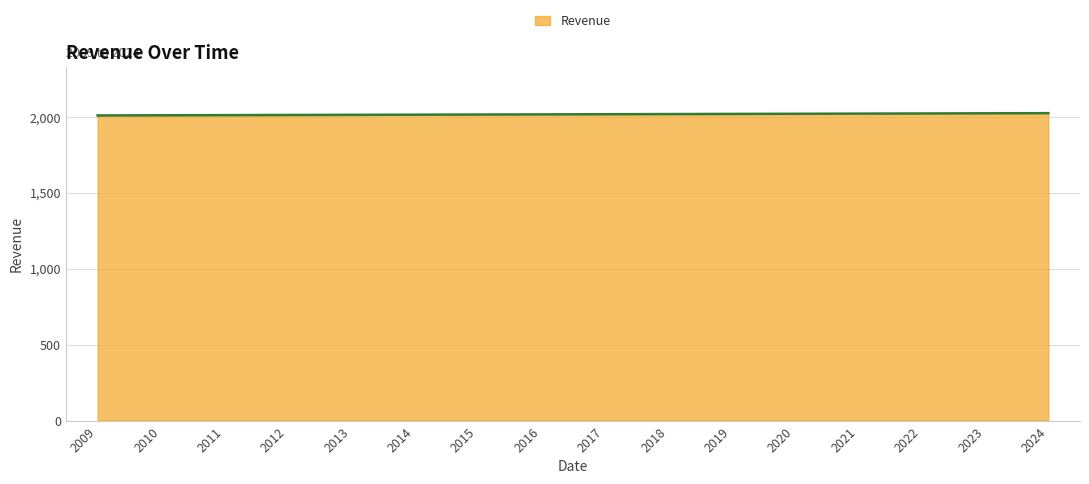

What is the difference between the values at 2017 and 2009?

8